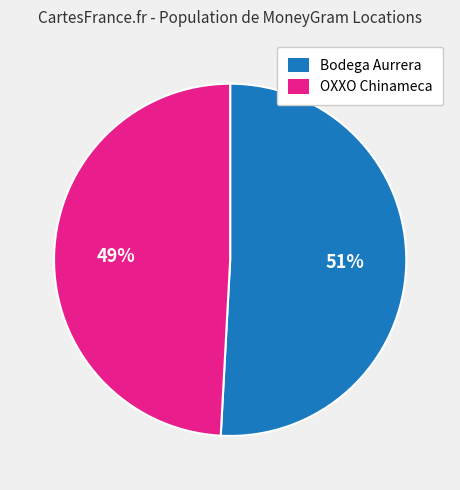

Does any single category account for the majority?

Yes